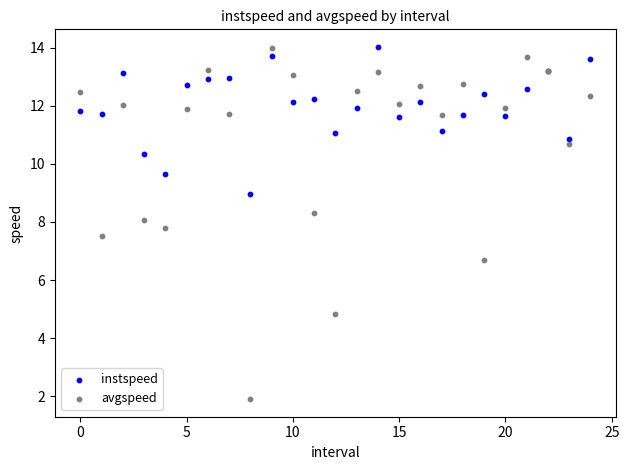

Which series contains the lowest Y value?

avgspeed